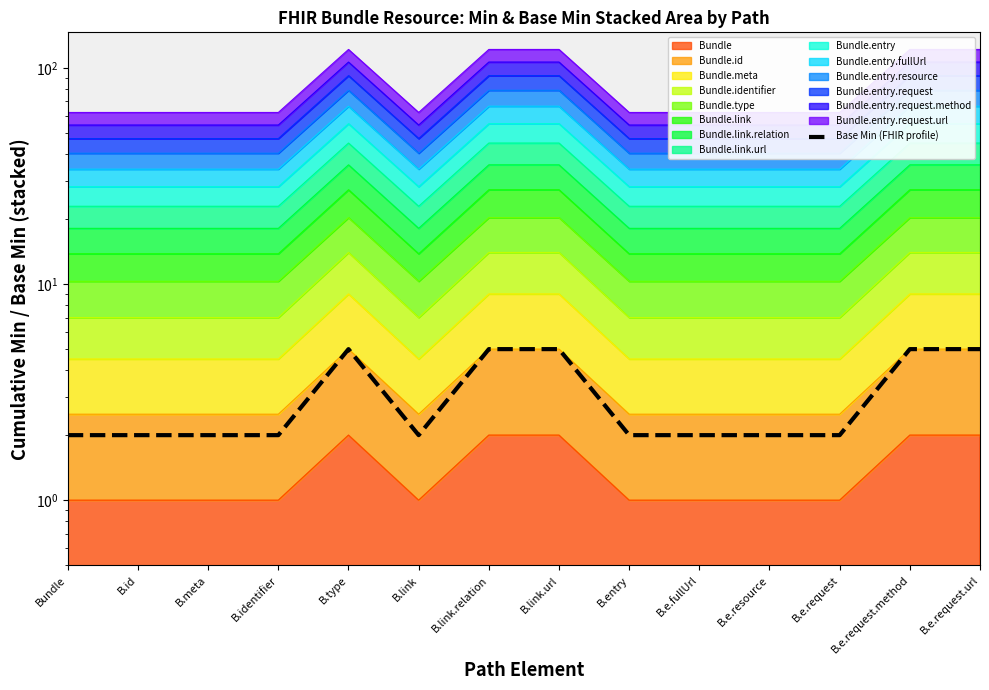

Reading left to right, what are all the values shown in this chart?

2	2	2	2	5	2	5	5	2	2	2	2	5	5